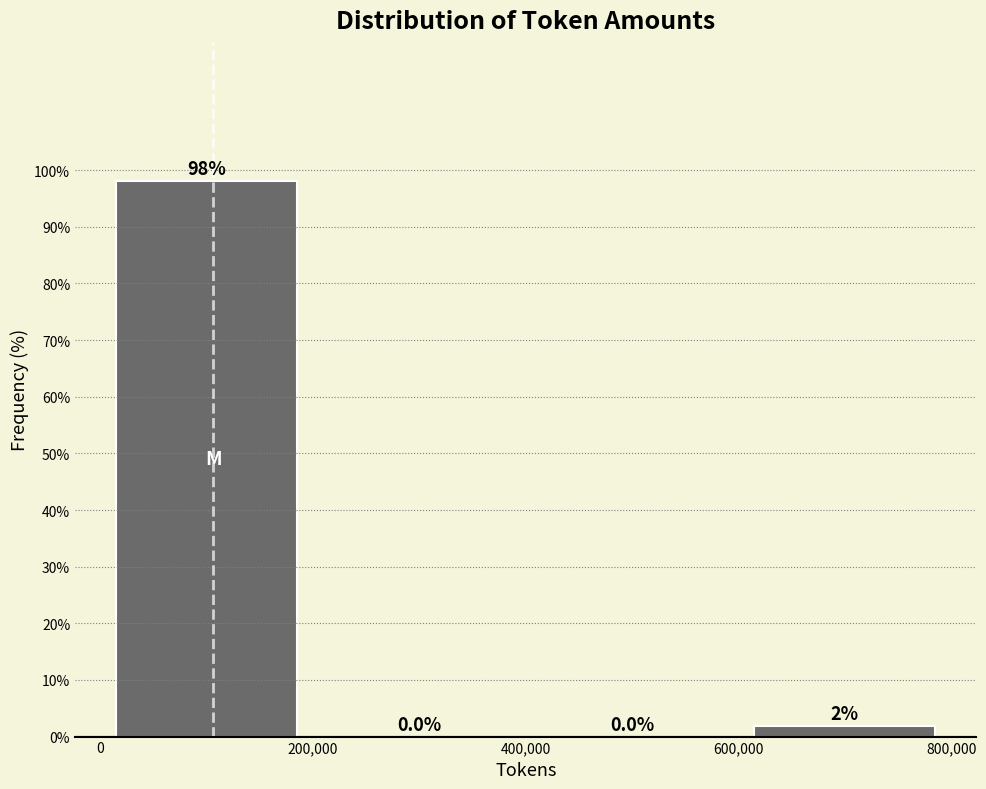

Over which range of the x-axis is the bar tallest?

0 to 200,000